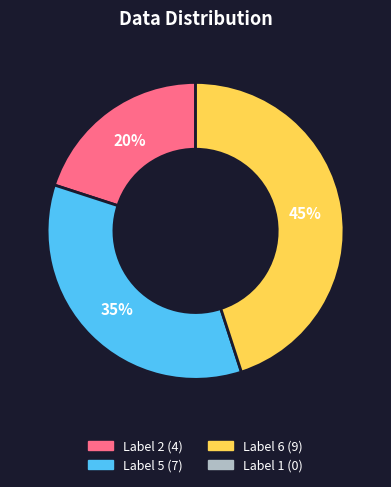

To the nearest percent, what is the difference between the largest and smallest slice percentages?

25%